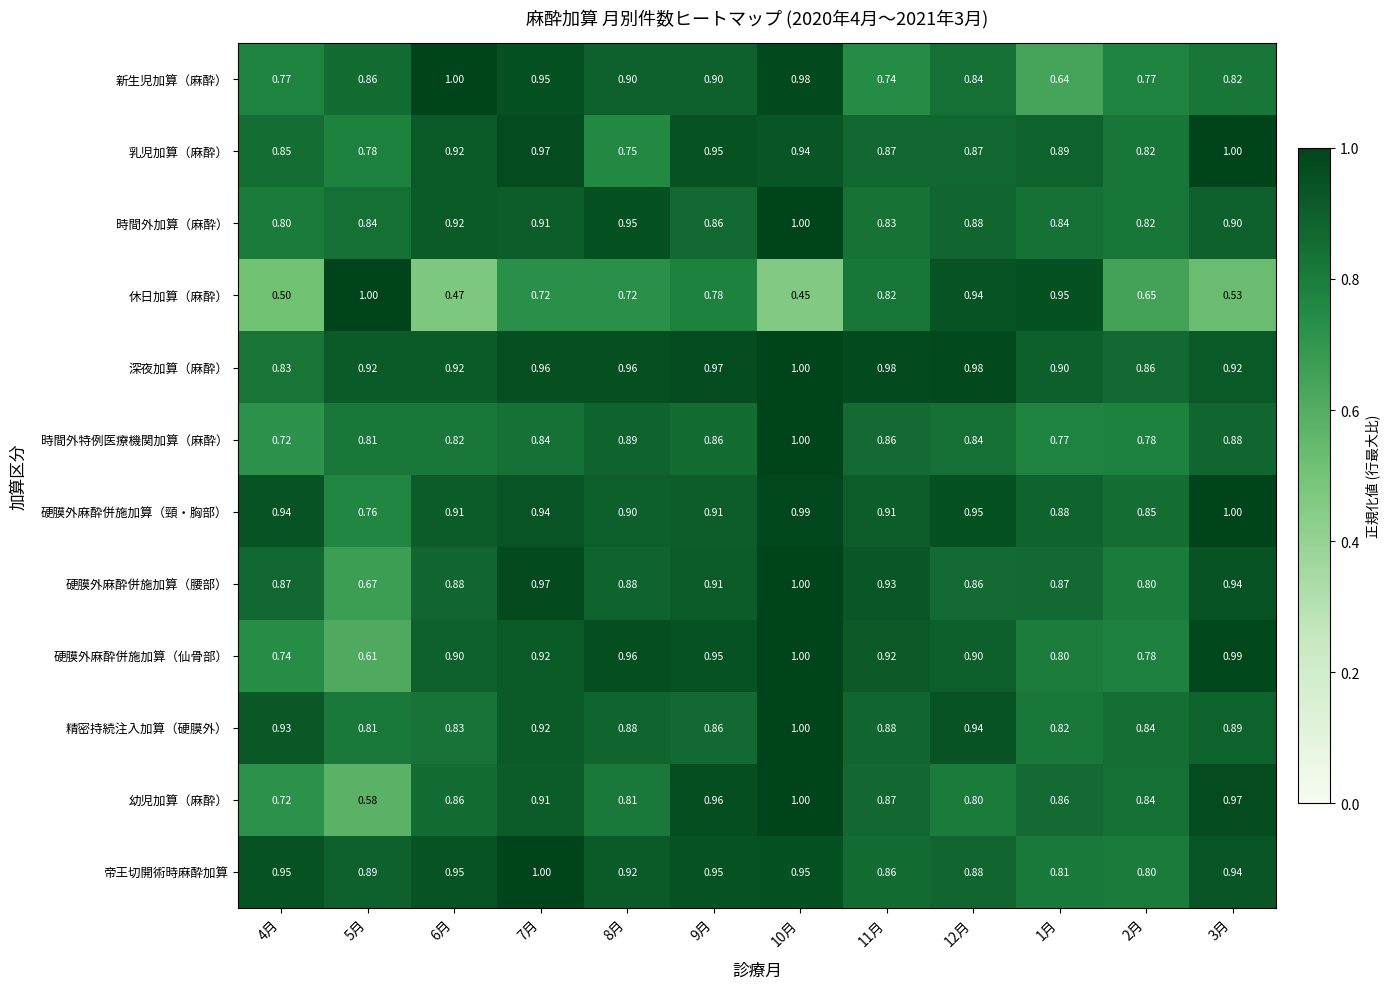

What is the difference between the highest and lowest values at 6月?

0.5